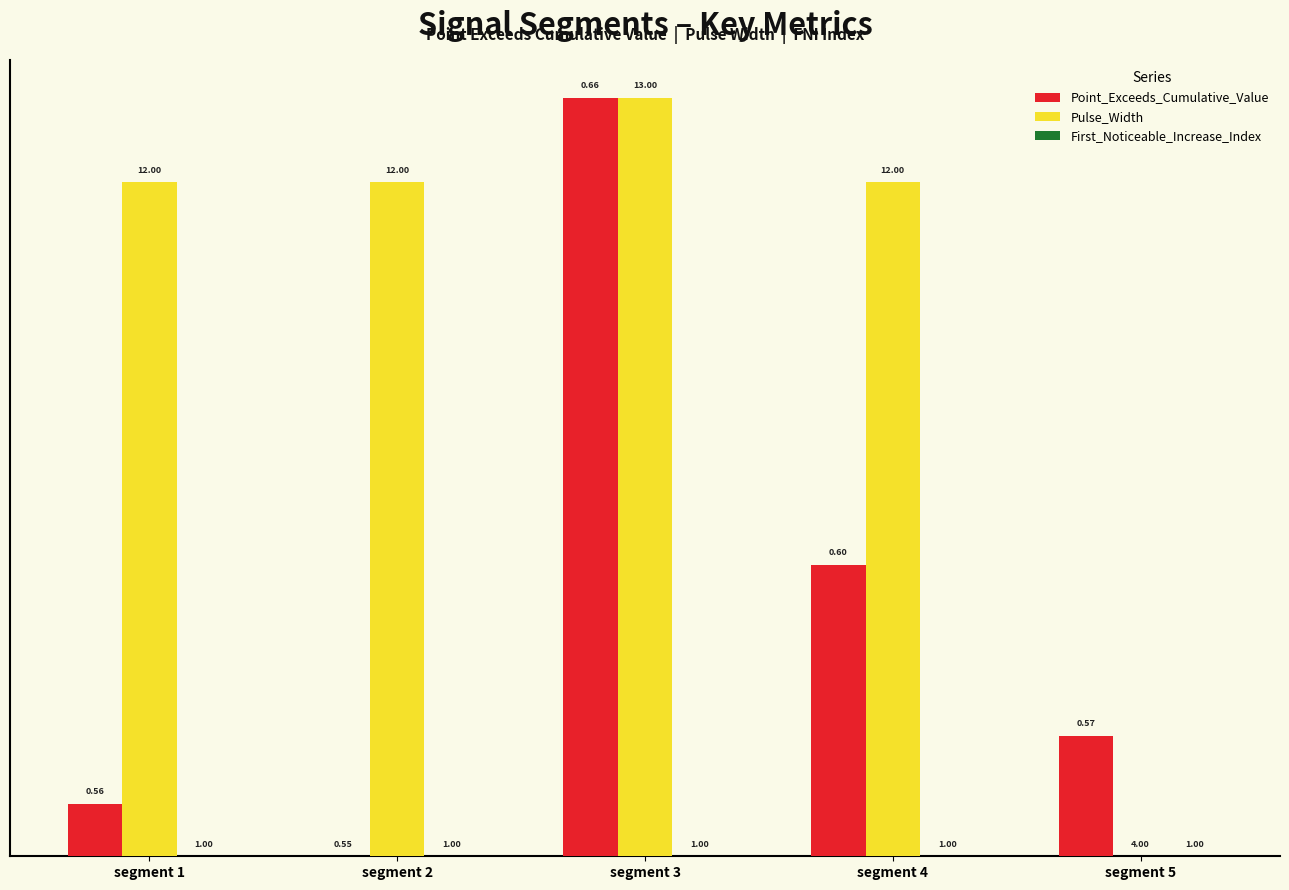

How many groups of bars are there?

5